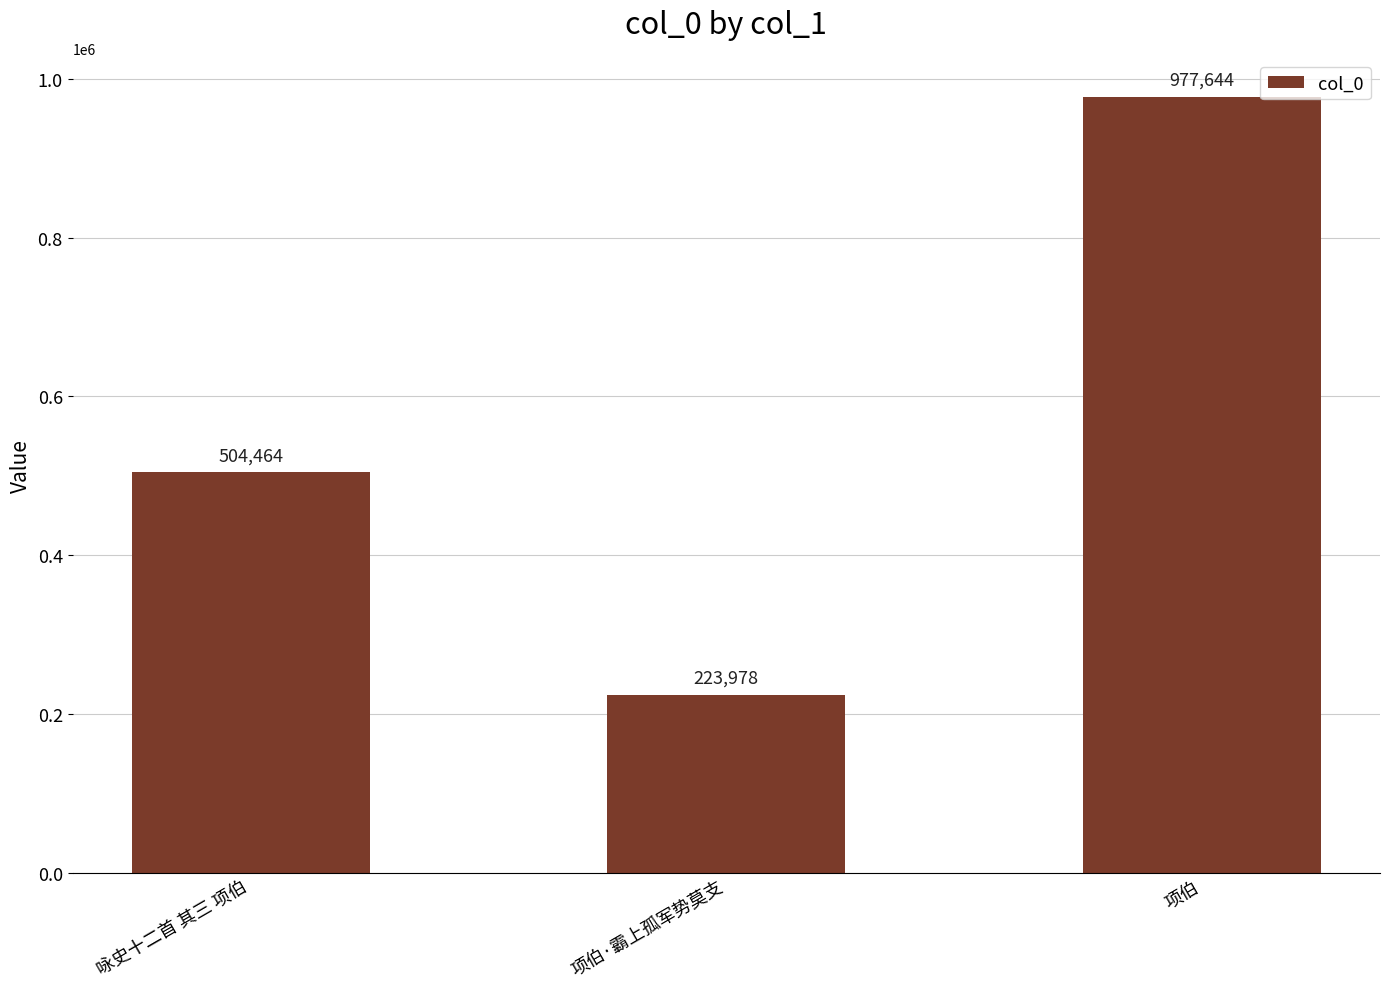

What is the difference between the maximum and minimum values?

753666